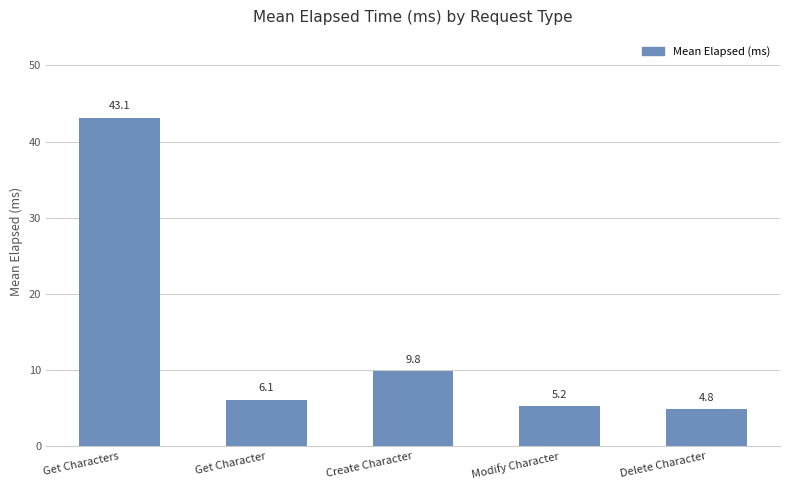

List the labels in order of value, largest first.

Get Characters, Create Character, Get Character, Modify Character, Delete Character